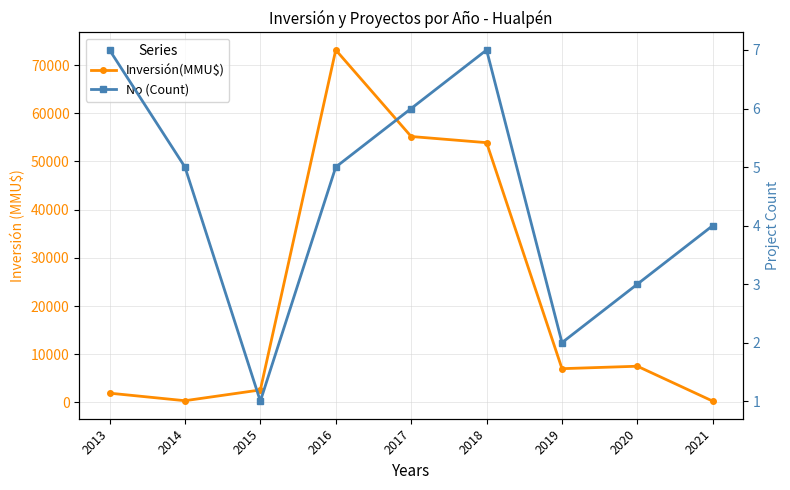

What is the value of the Inversión(MMU$) point at the 1st from the left?

1933.3